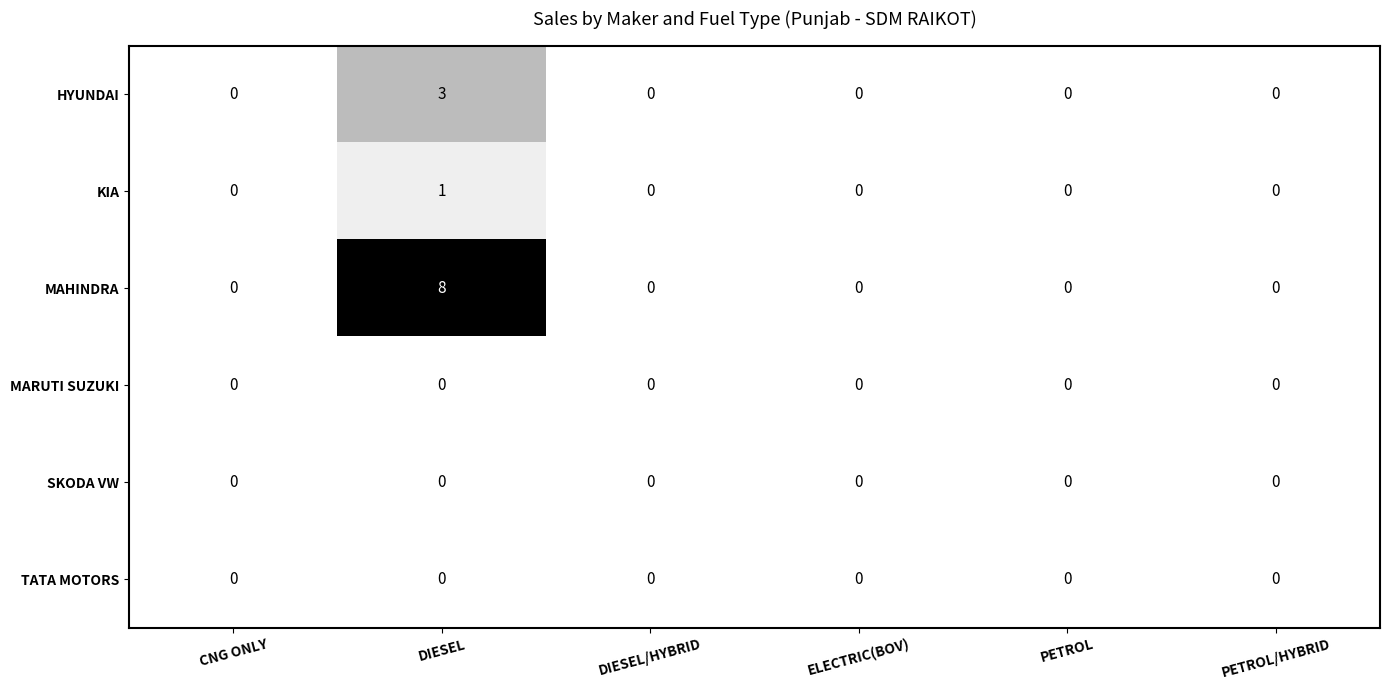

At which category is the sum across all series the highest?

DIESEL